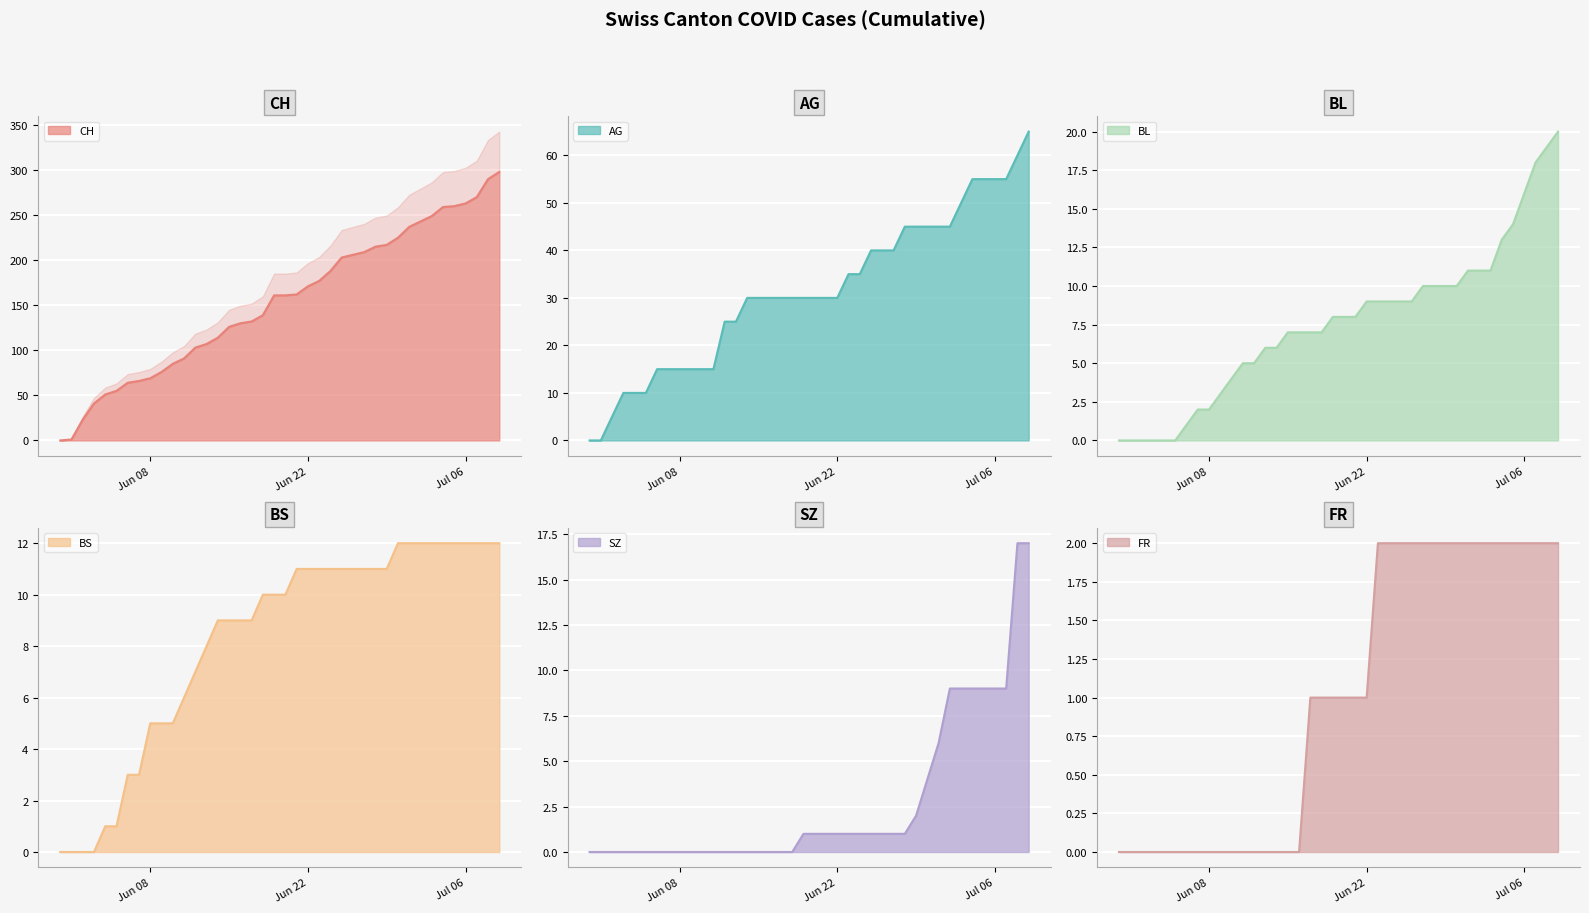

True or false: BS and FR intersect in this chart.

False